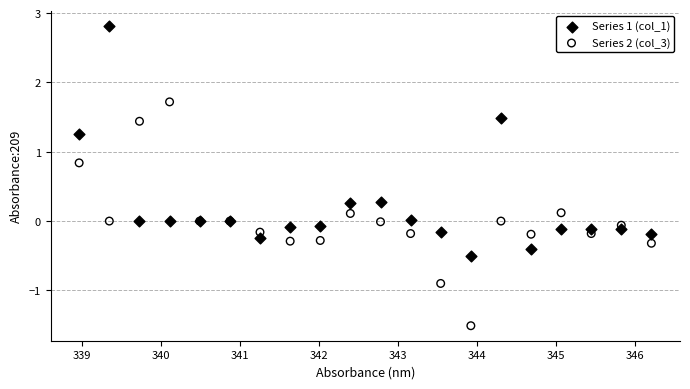

What is the X range (max minus min) for the scatter plot?

7.2